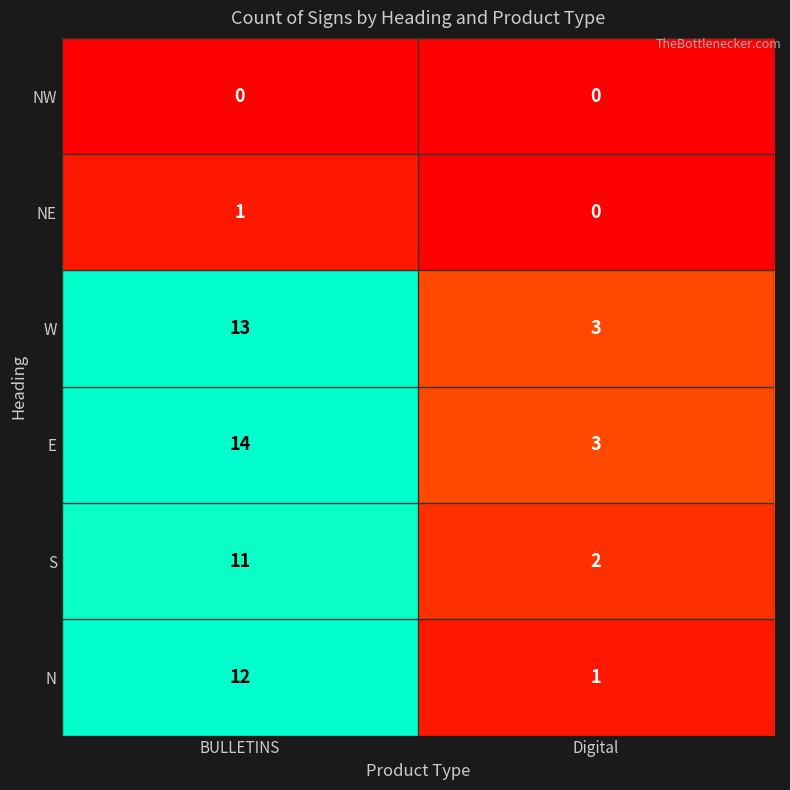

What is the spread (max minus min) of values at BULLETINS?

14